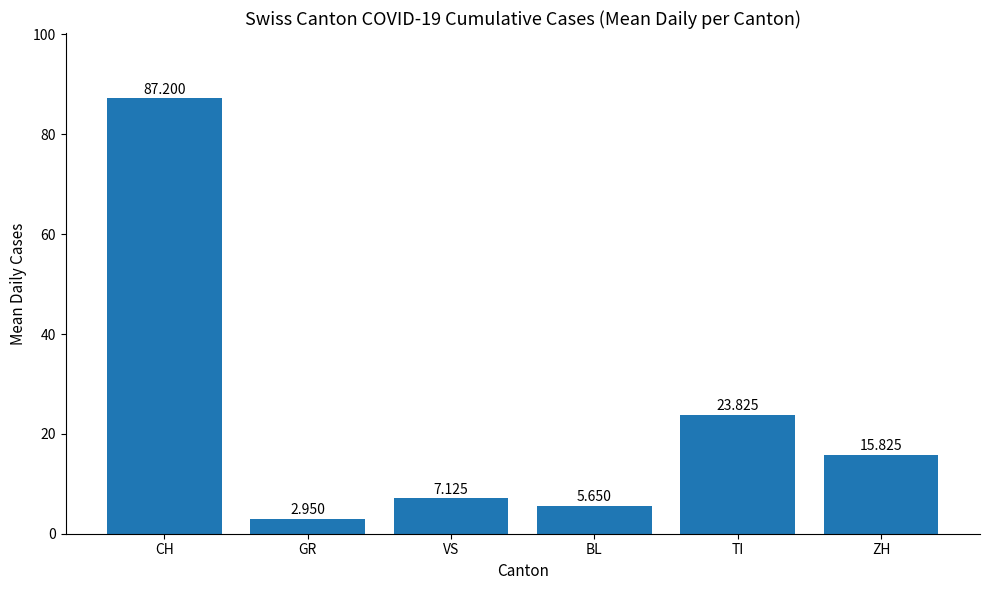

What is the label of the 2nd bar from the left?

GR